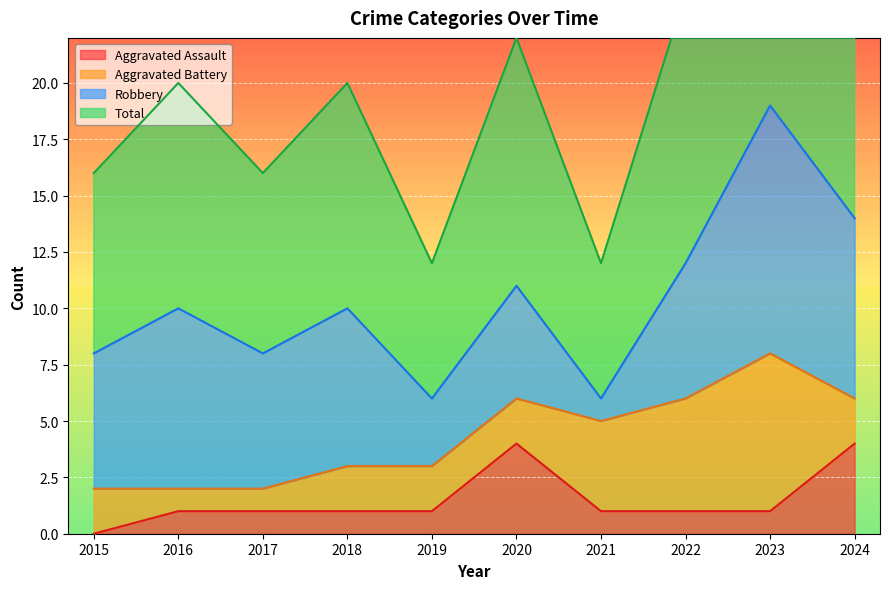

The Aggravated Assault series shows 0 at 2018. True or false?

False